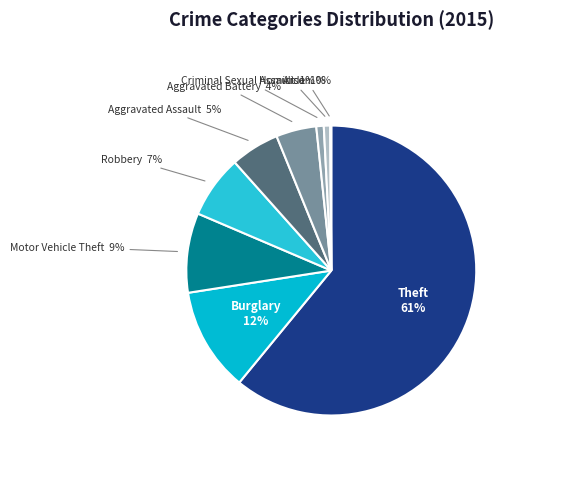

Which slice is the largest?

Theft